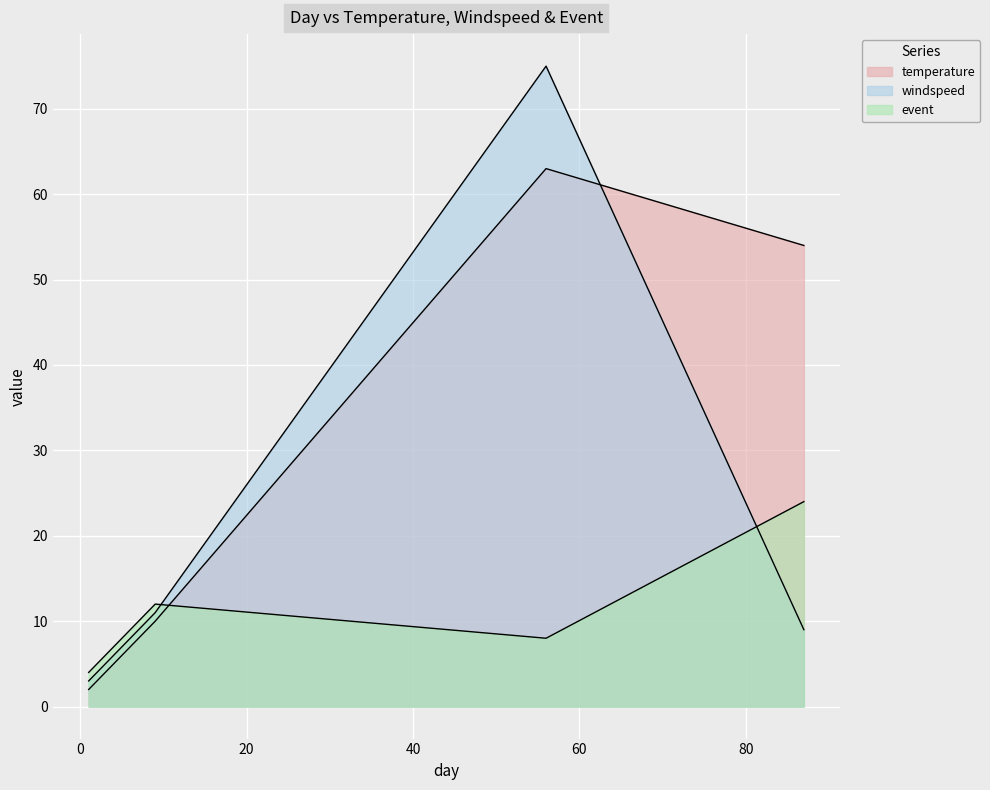

What is the difference between the maximum and minimum values in the windspeed series?

72